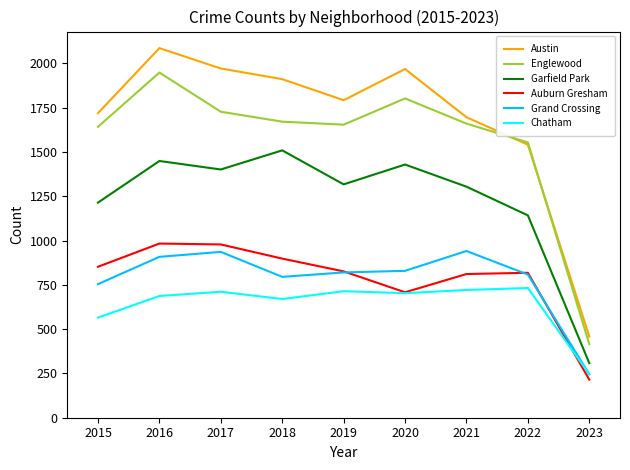

List the series in order of their peak value, lowest first.

Chatham, Grand Crossing, Auburn Gresham, Garfield Park, Englewood, Austin